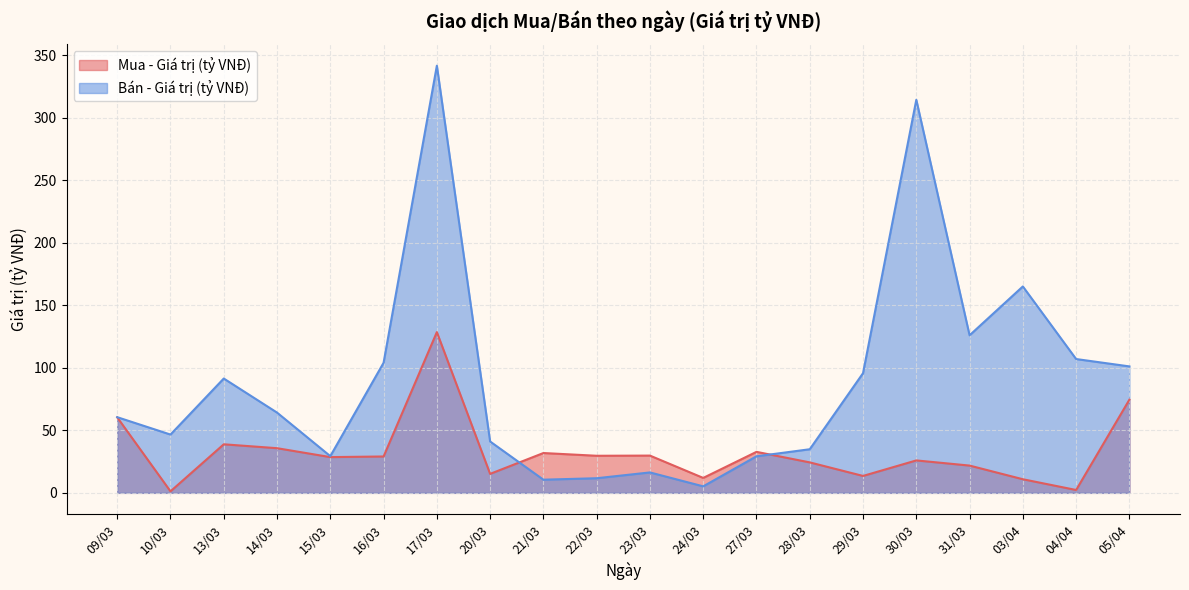

Between 28/03 and 17/03, which is larger?

17/03